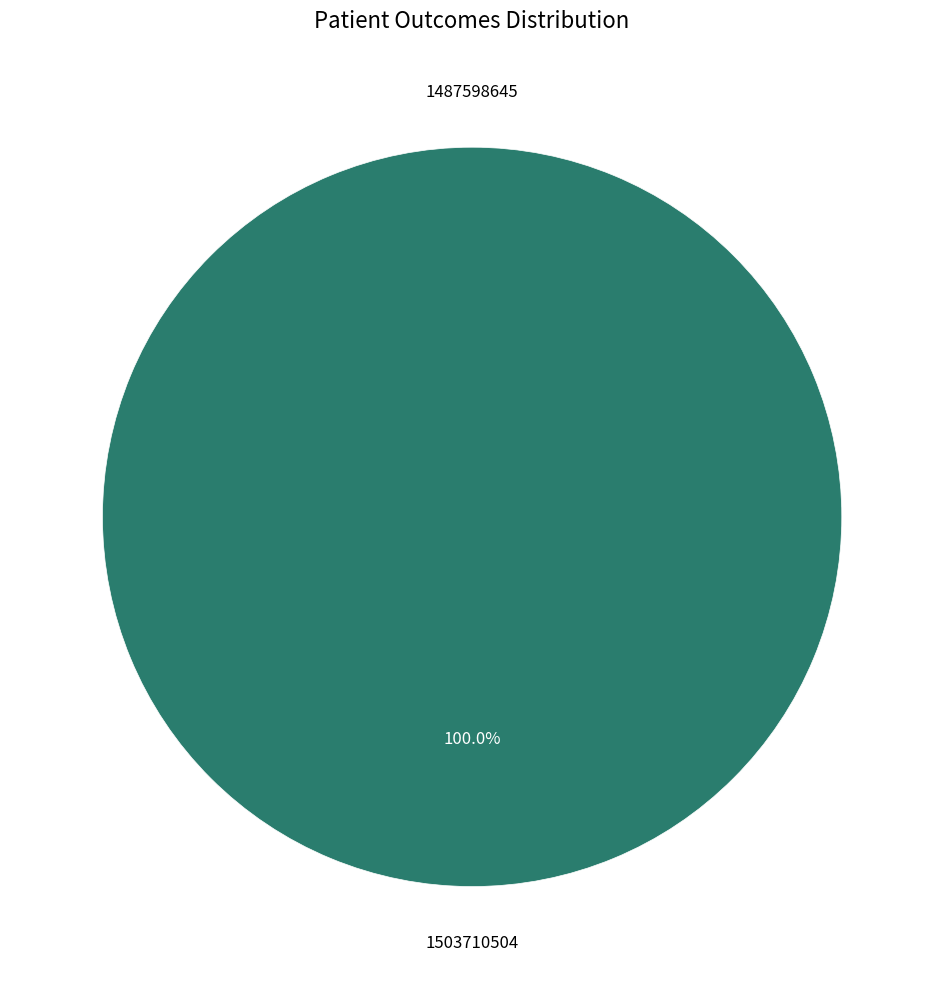

Rank the categories by value from highest to lowest.

1503710504, 1487598645